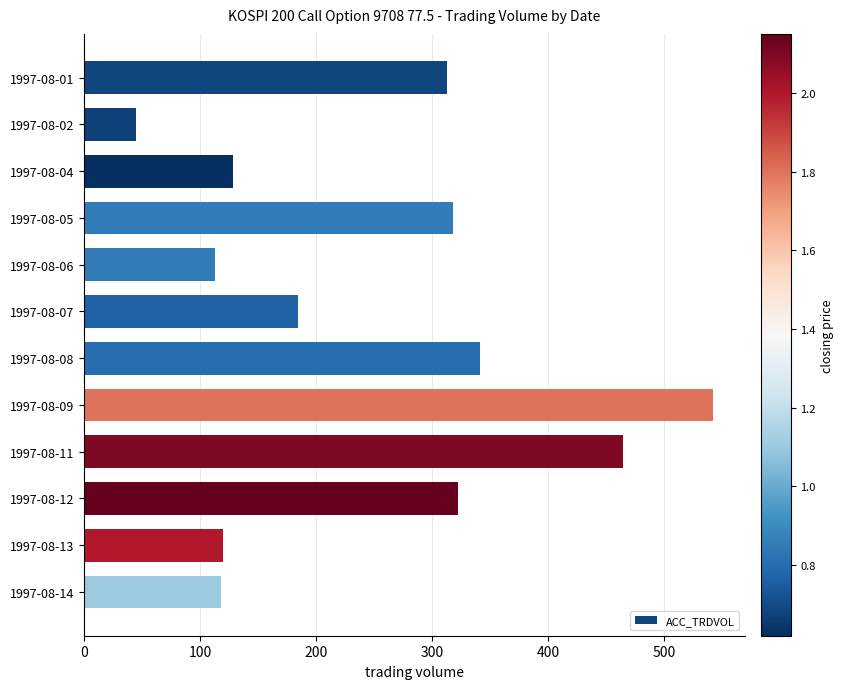

Which label corresponds to the smallest value in the chart?

1997-08-02